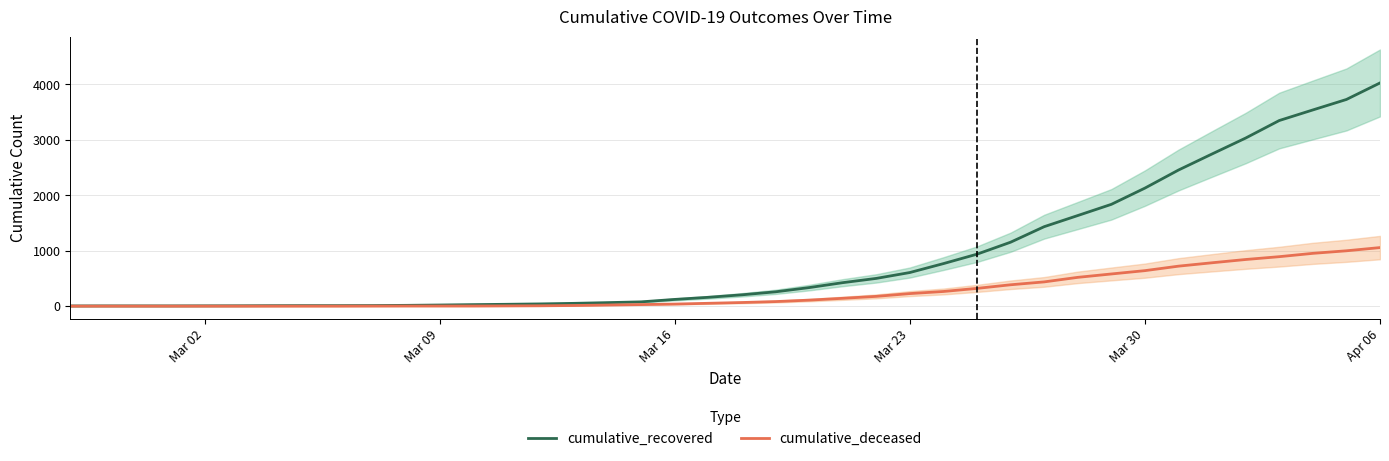

At which label does cumulative_recovered reach its peak?

Apr 06